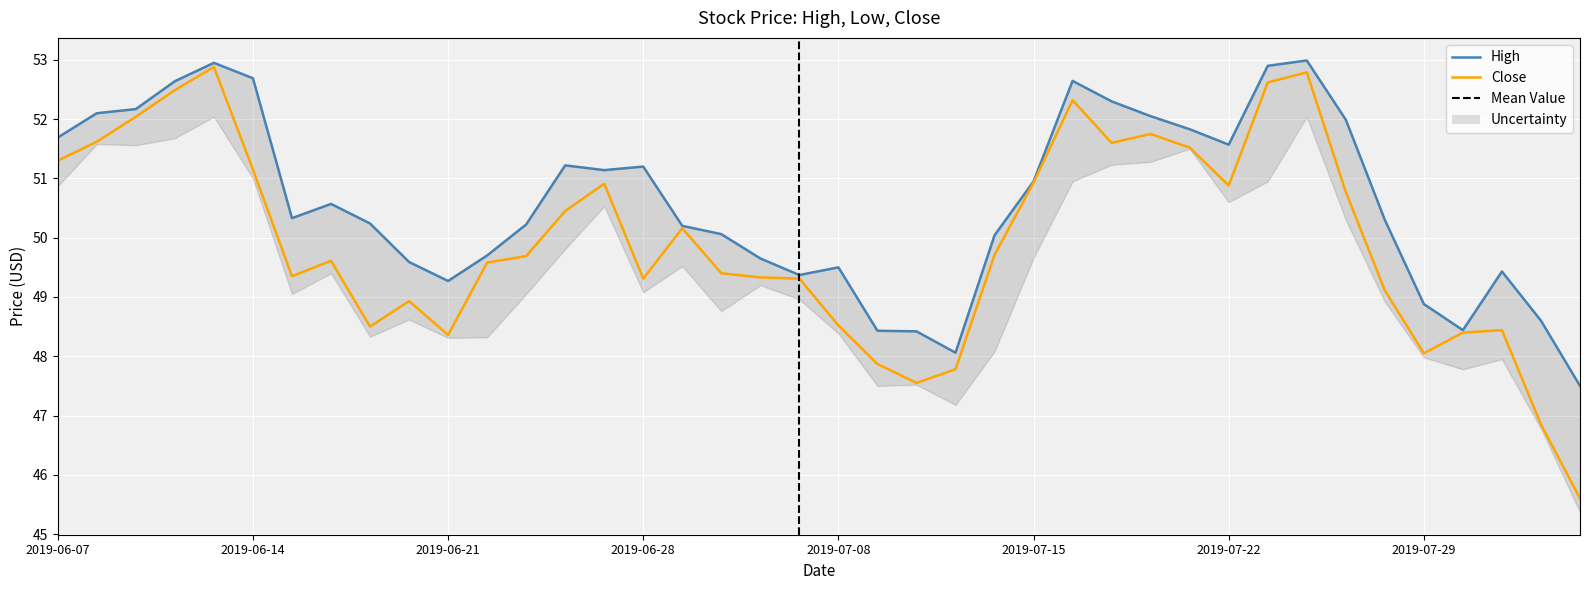

Reading left to right, list all the values displayed in this chart.

High: 2019-06-07=51.7	2019-06-10=52.1	2019-06-11=52.2	2019-06-12=52.6	2019-06-13=53.0	2019-06-14=52.7	2019-06-17=50.3	2019-06-18=50.6	2019-06-19=50.2	2019-06-20=49.6	2019-06-21=49.3	2019-06-24=49.7	2019-06-25=50.2	2019-06-26=51.2	2019-06-27=51.1	2019-06-28=51.2	2019-07-01=50.2	2019-07-02=50.1	2019-07-03=49.7	2019-07-05=49.4	2019-07-08=49.5	2019-07-09=48.4	2019-07-10=48.4	2019-07-11=48.1	2019-07-12=50.0	2019-07-15=51.0	2019-07-16=52.6	2019-07-17=52.3	2019-07-18=52.0	2019-07-19=51.8	2019-07-22=51.6	2019-07-23=52.9	2019-07-24=53.0	2019-07-25=52.0	2019-07-26=50.3	2019-07-29=48.9	2019-07-30=48.4	2019-07-31=49.4	2019-08-01=48.6	2019-08-02=47.5
Close: 2019-06-07=51.3	2019-06-10=51.6	2019-06-11=52.0	2019-06-12=52.5	2019-06-13=52.9	2019-06-14=51.2	2019-06-17=49.3	2019-06-18=49.6	2019-06-19=48.5	2019-06-20=48.9	2019-06-21=48.4	2019-06-24=49.6	2019-06-25=49.7	2019-06-26=50.5	2019-06-27=50.9	2019-06-28=49.3	2019-07-01=50.2	2019-07-02=49.4	2019-07-03=49.3	2019-07-05=49.3	2019-07-08=48.5	2019-07-09=47.9	2019-07-10=47.5	2019-07-11=47.8	2019-07-12=49.7	2019-07-15=50.9	2019-07-16=52.3	2019-07-17=51.6	2019-07-18=51.8	2019-07-19=51.5	2019-07-22=50.9	2019-07-23=52.6	2019-07-24=52.8	2019-07-25=50.8	2019-07-26=49.1	2019-07-29=48.0	2019-07-30=48.4	2019-07-31=48.4	2019-08-01=46.8	2019-08-02=45.6